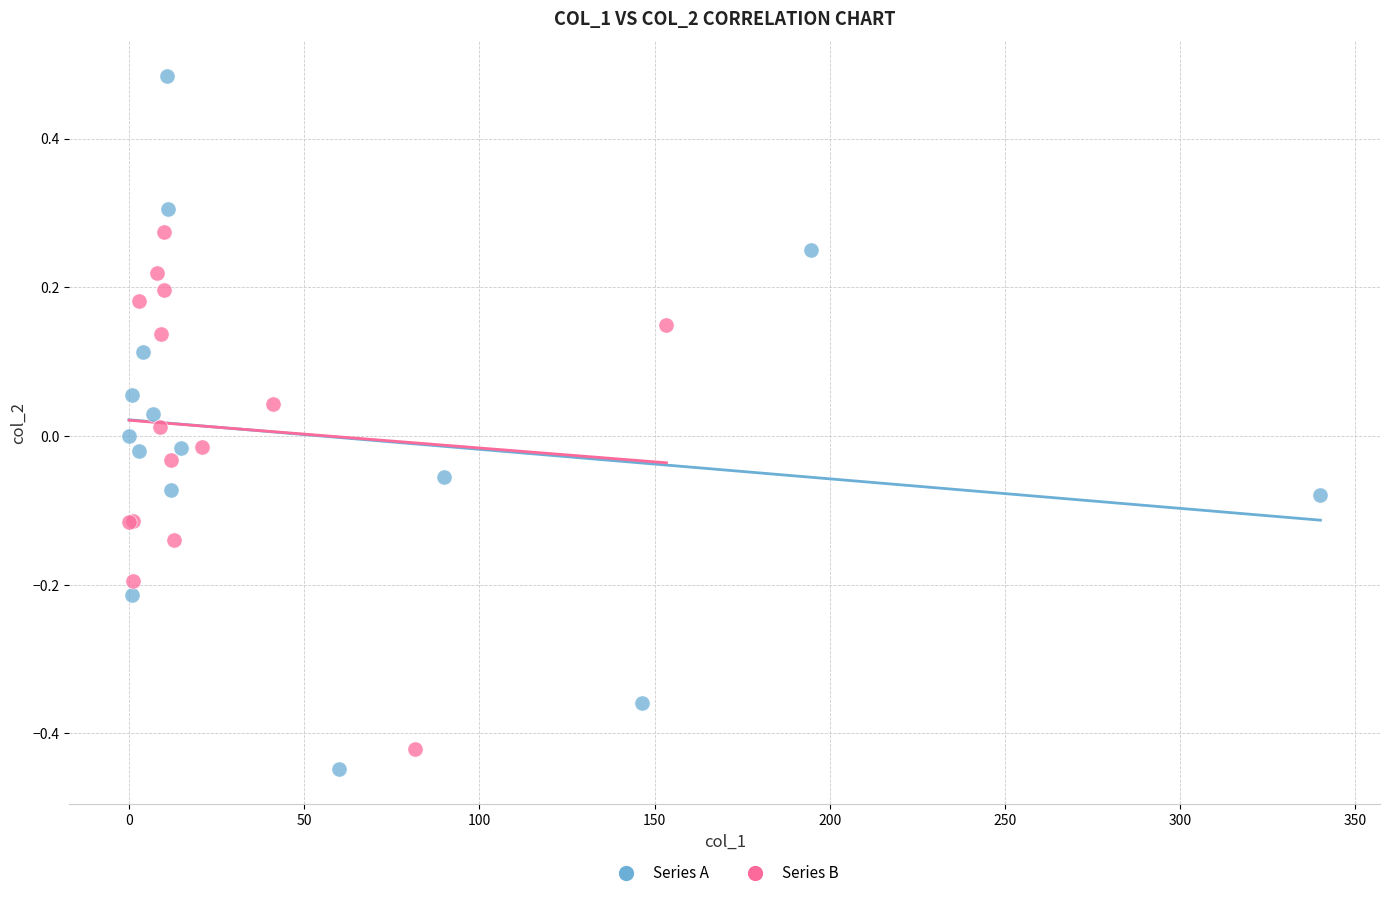

Which series reaches the maximum Y coordinate?

Series A